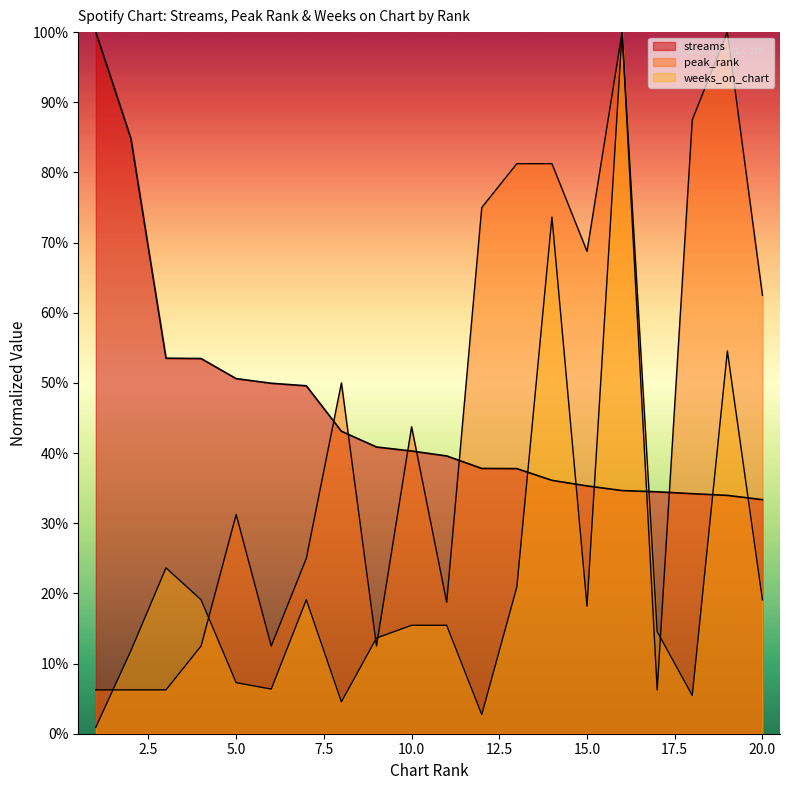

Which category has the lowest value across all series?

1